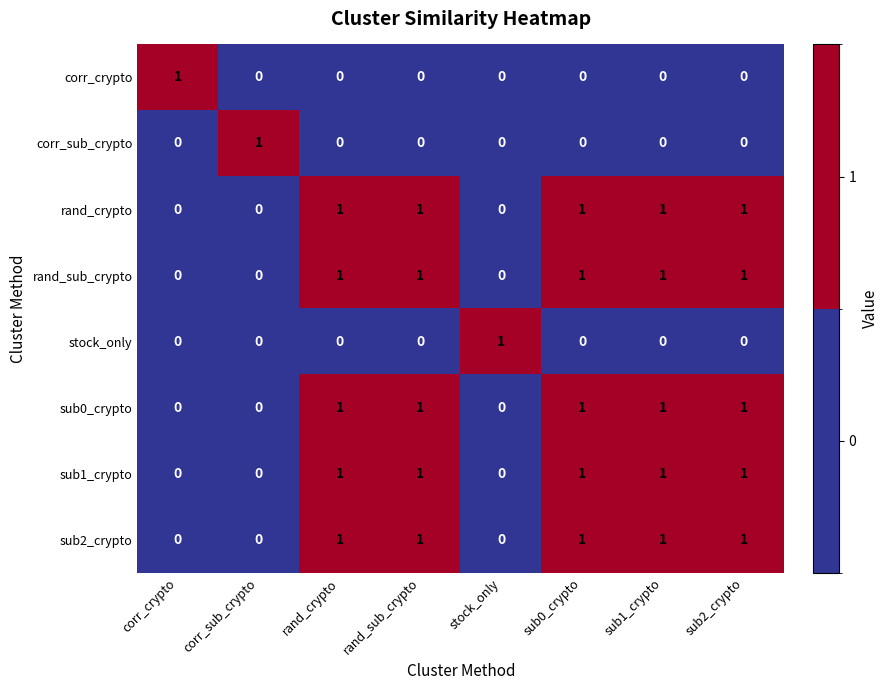

The value of corr_sub_crypto at sub1_crypto is 0. True or false?

True